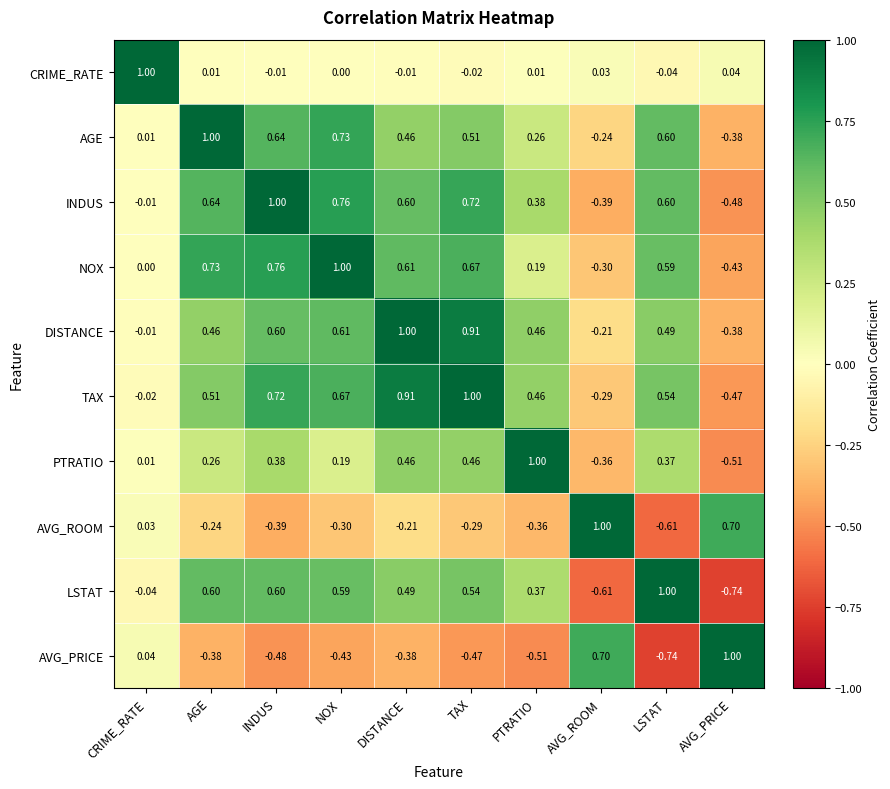

How many values in AGE are below zero?

2